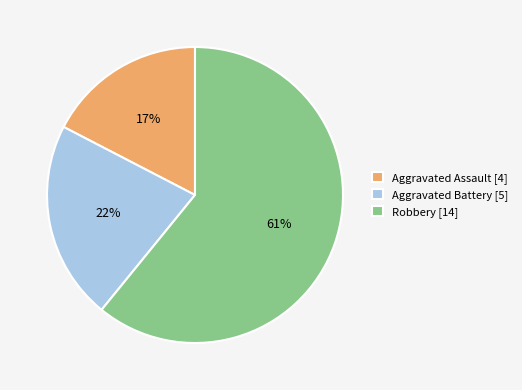

Between Robbery and Aggravated Battery, which is larger?

Robbery